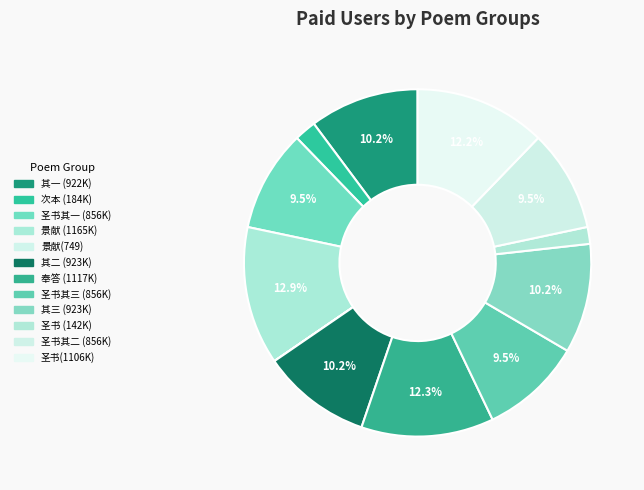

How many segments does this pie chart have?

12